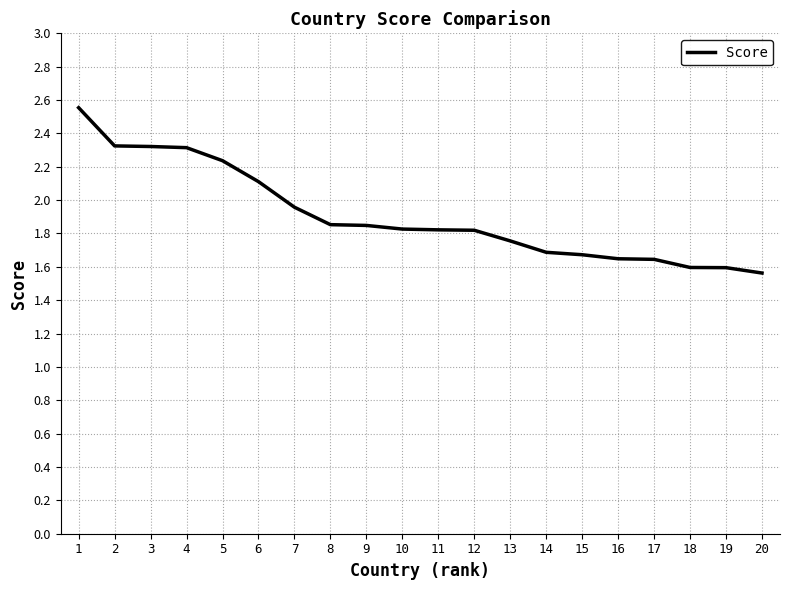

The chart shows a value of 3.1 at 9. True or false?

False